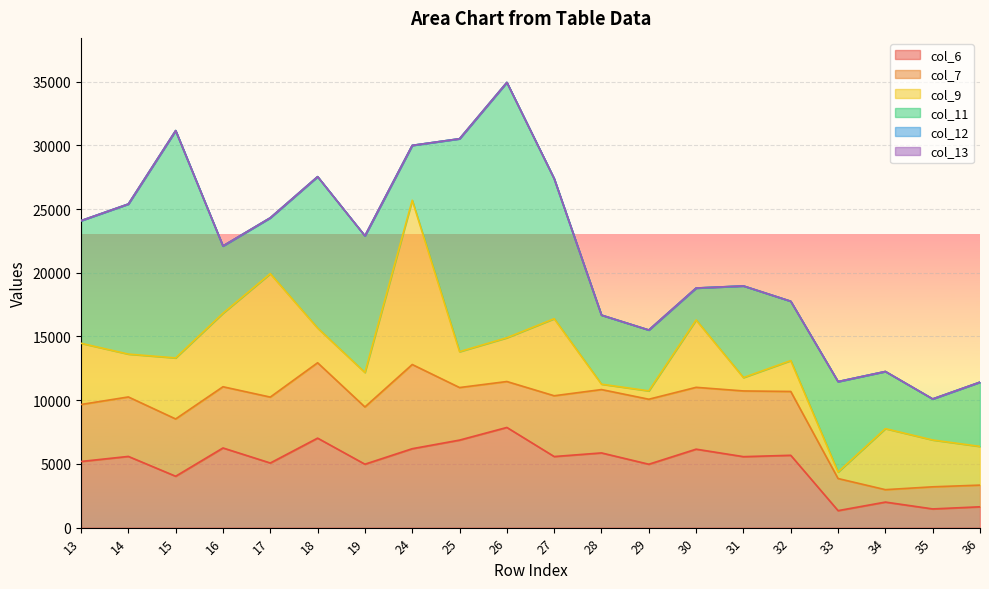

What is the difference between the highest and lowest values at 33?

7096